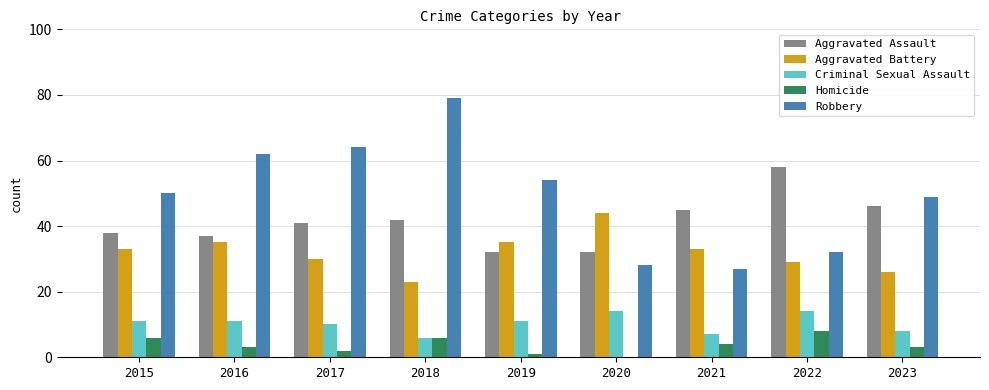

What value does the Homicide series have at 2018?

6